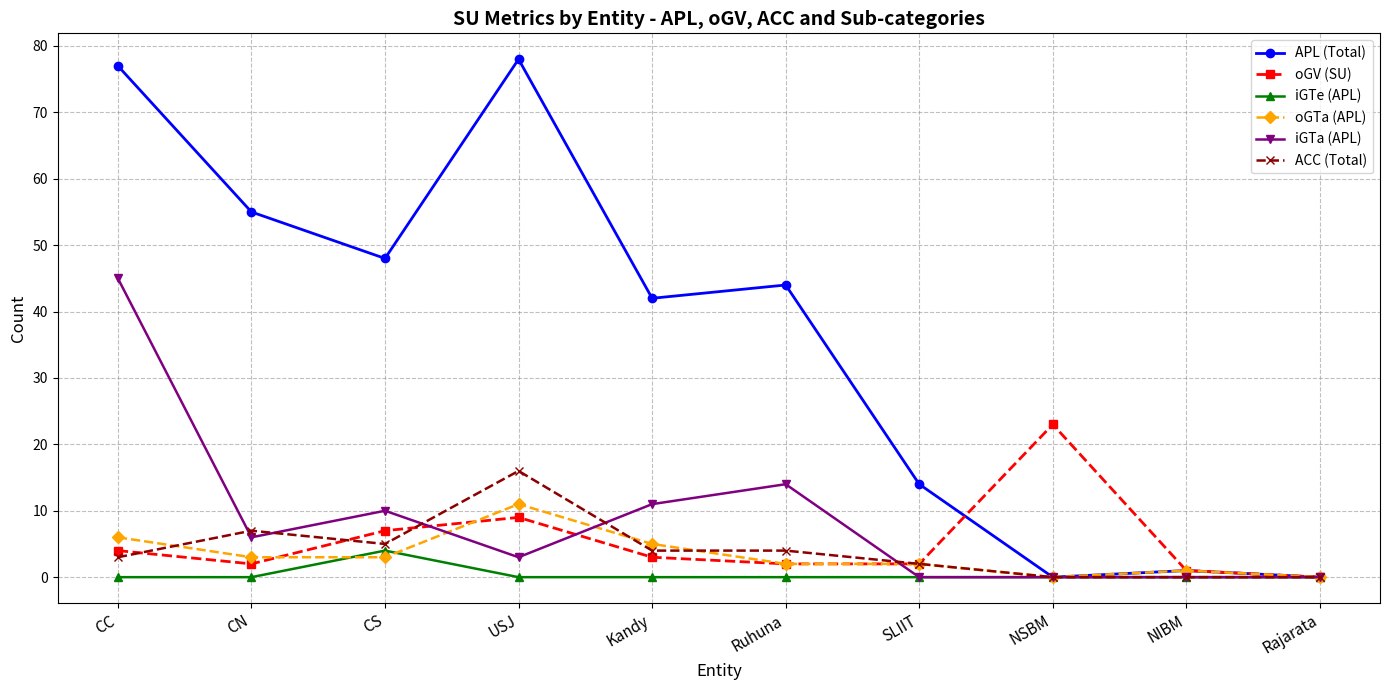

Where is the first local minimum for APL (Total)?

CS